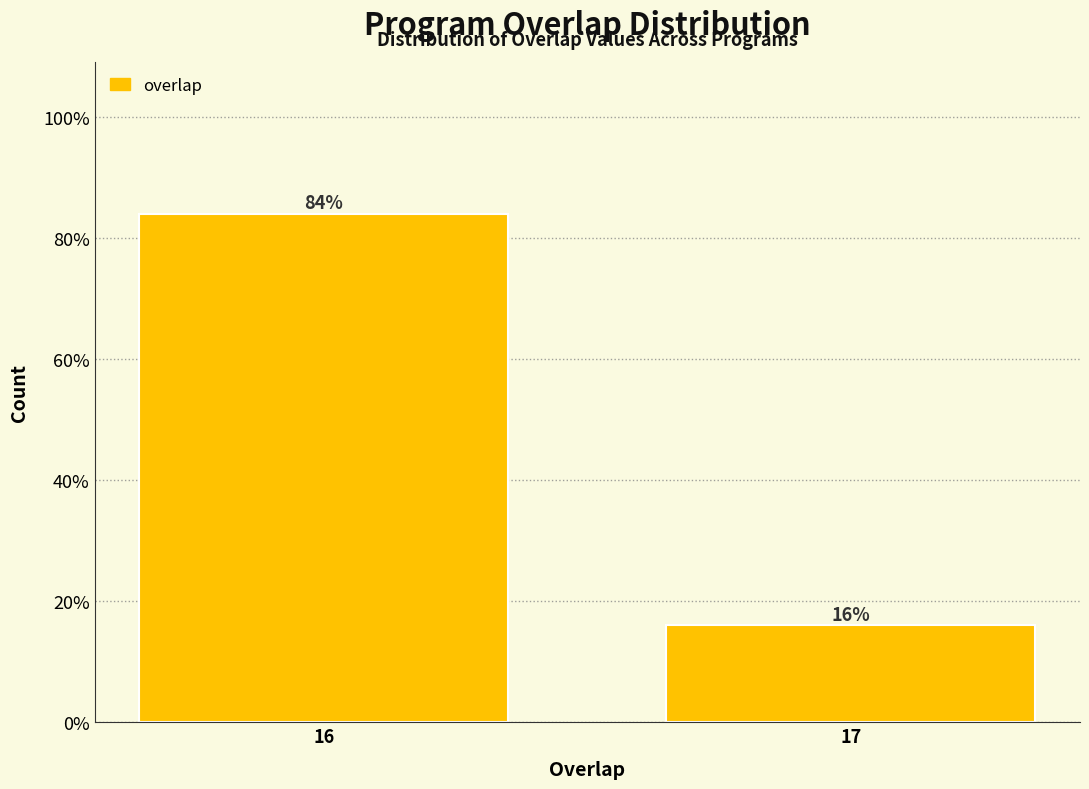

Reading left to right, what are all the values shown in this chart?

84	16